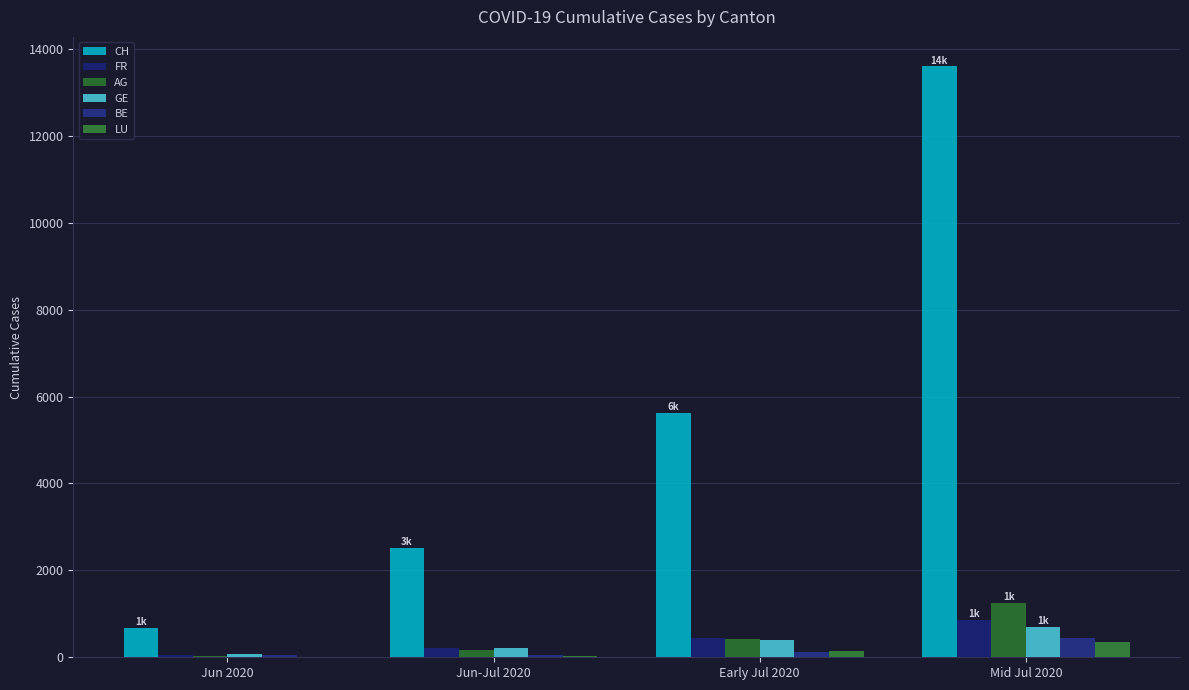

Which series has the largest range (max minus min)?

CH